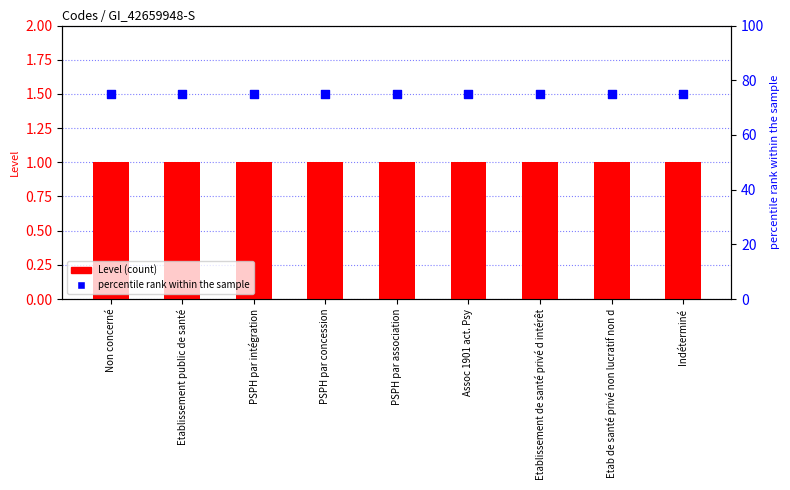

Is the value of percentile rank within the sample at Etablissement de santé privé d intérêt greater than the value of Level at Etablissement public de santé?

Yes